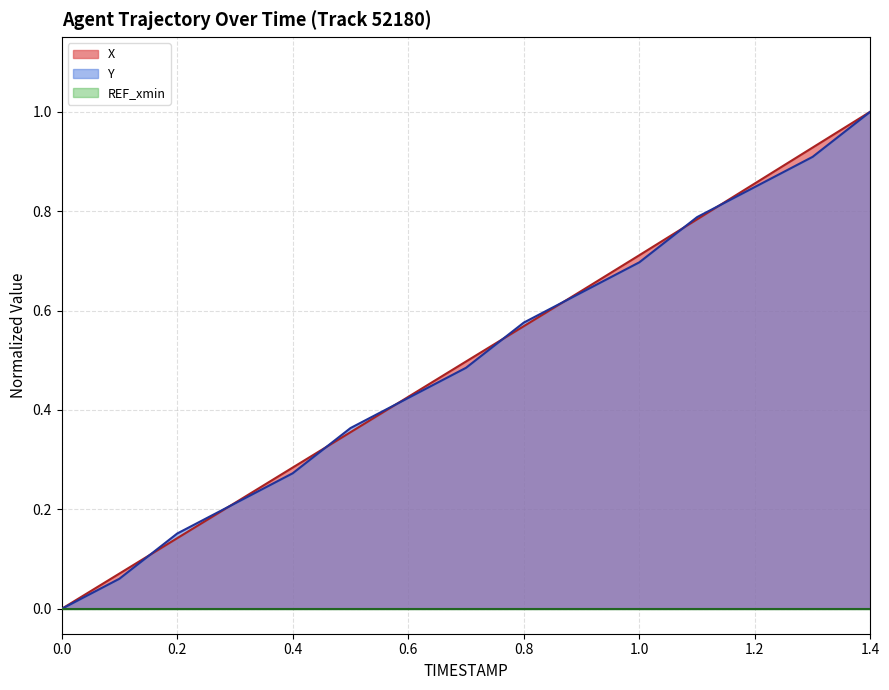

What position from the right is 0.1?

14